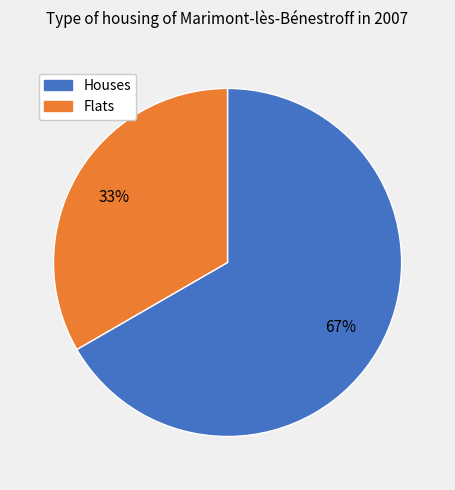

Is there a majority slice in this chart?

Yes